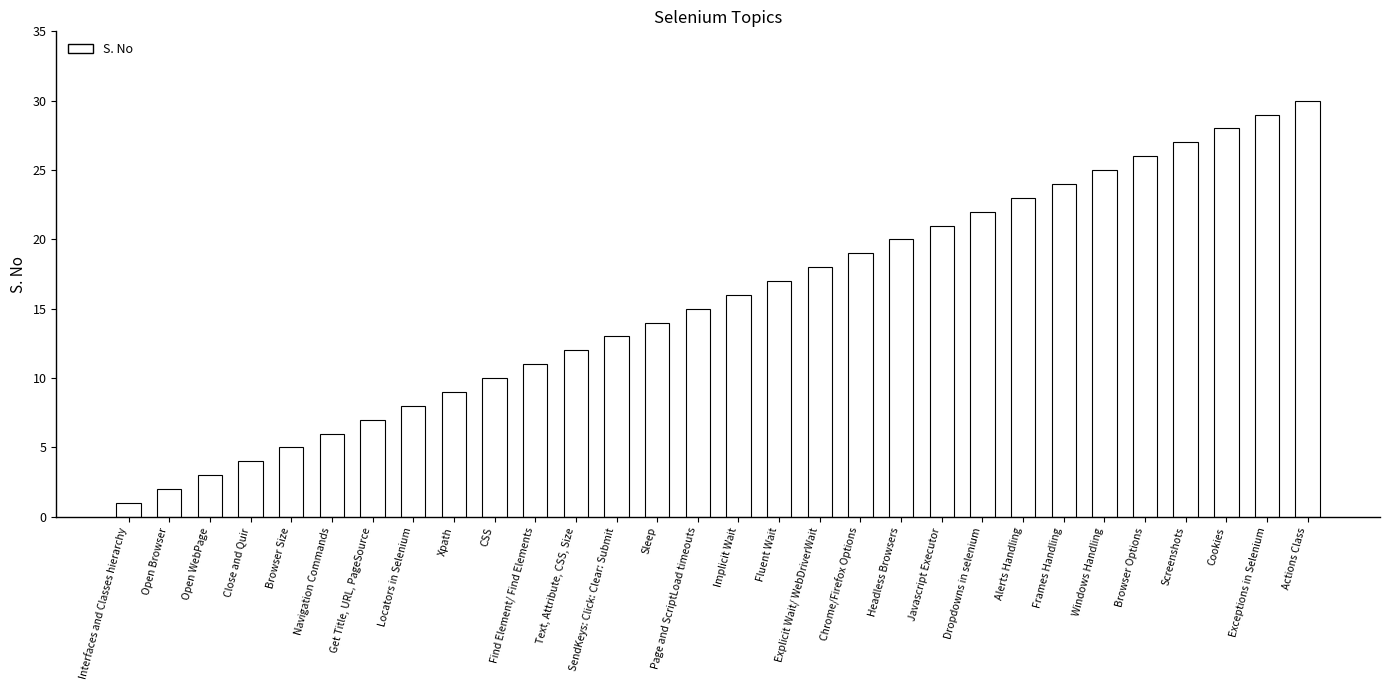

True or false: the data shows 3 at Implicit Wait.

False